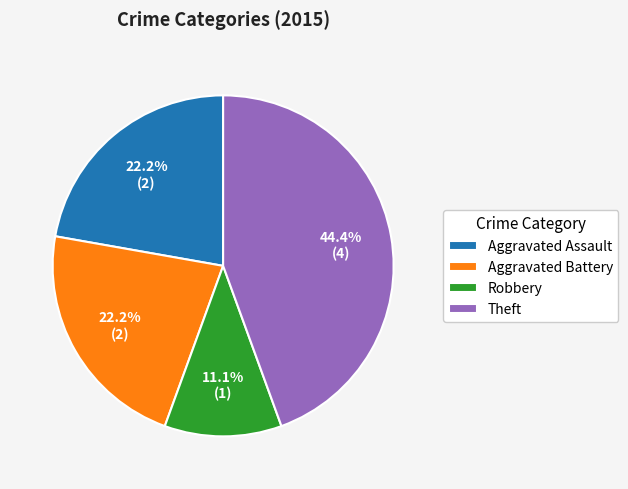

To the nearest percent, what is the average slice percentage?

25%